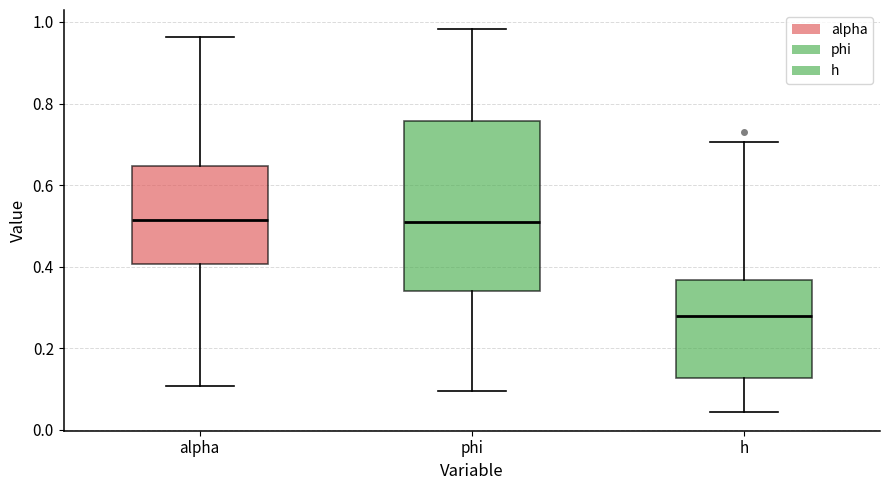

Comparing the boxes themselves (not the whiskers), which one is the tallest?

phi